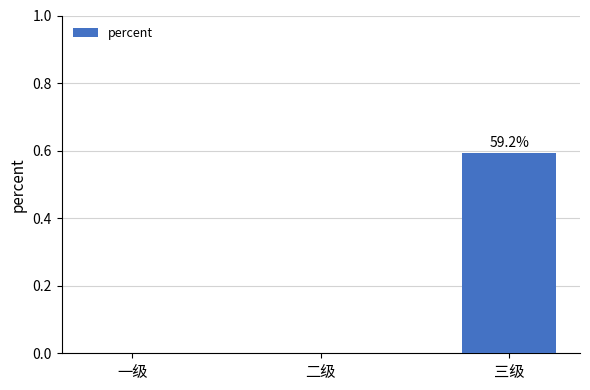

What is the average value?

0.2